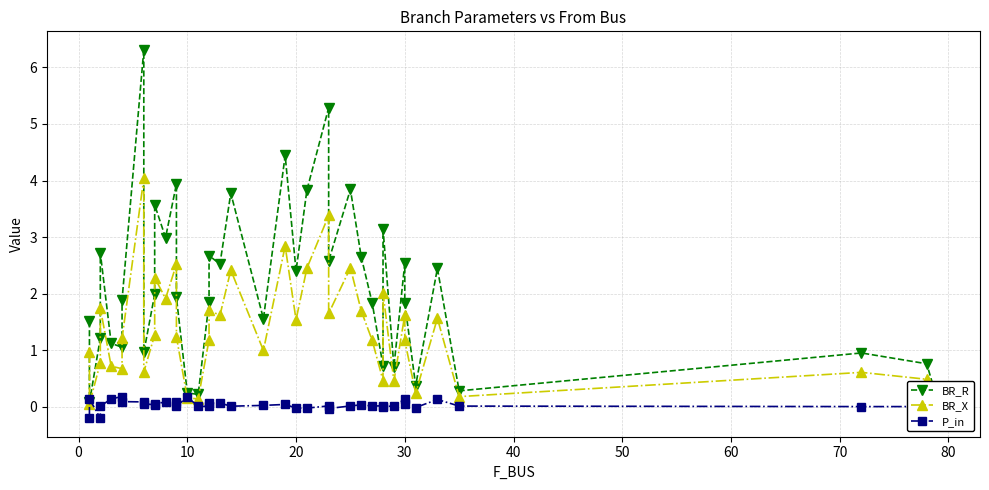

Which series has the largest total across all categories?

BR_R